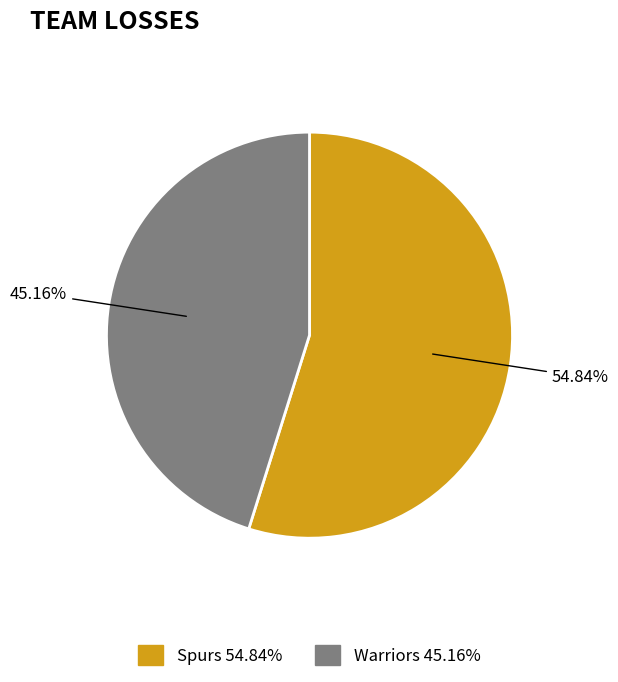

What percentage is the Spurs slice, to the nearest percent?

55%